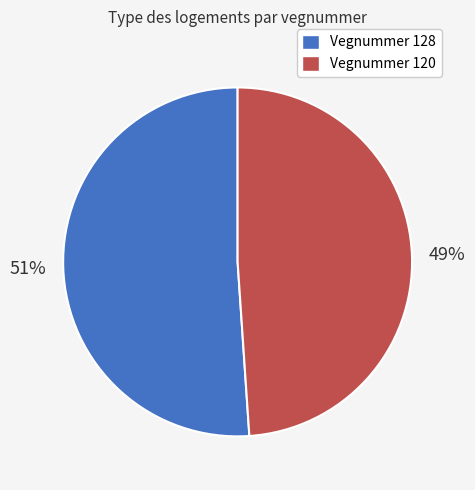

How many slices are in this pie chart?

2